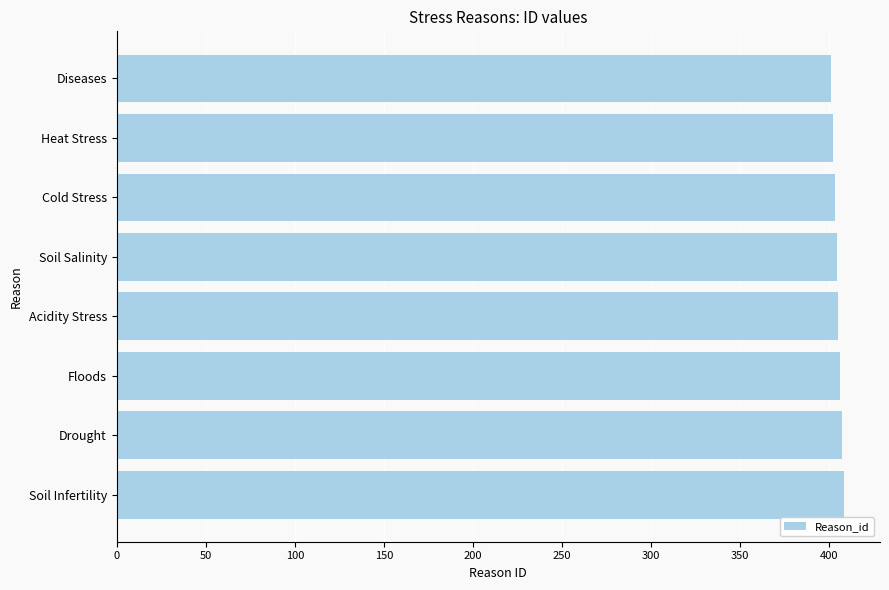

What is the smallest value displayed?

401